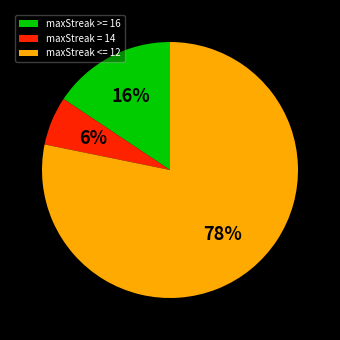

Which category has the smallest portion of the pie?

maxStreak = 14